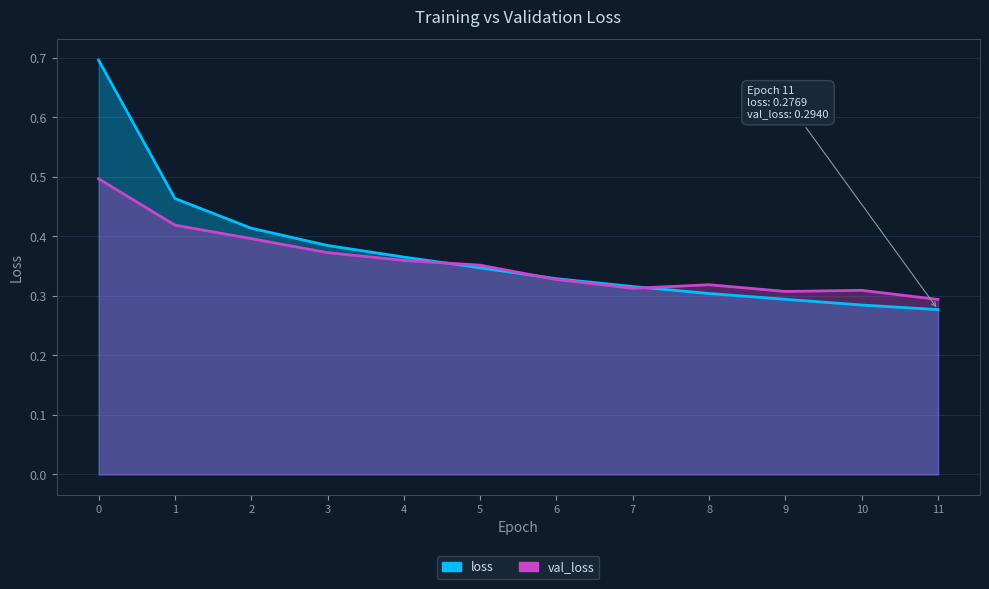

What is the sum of all loss values?

4.5